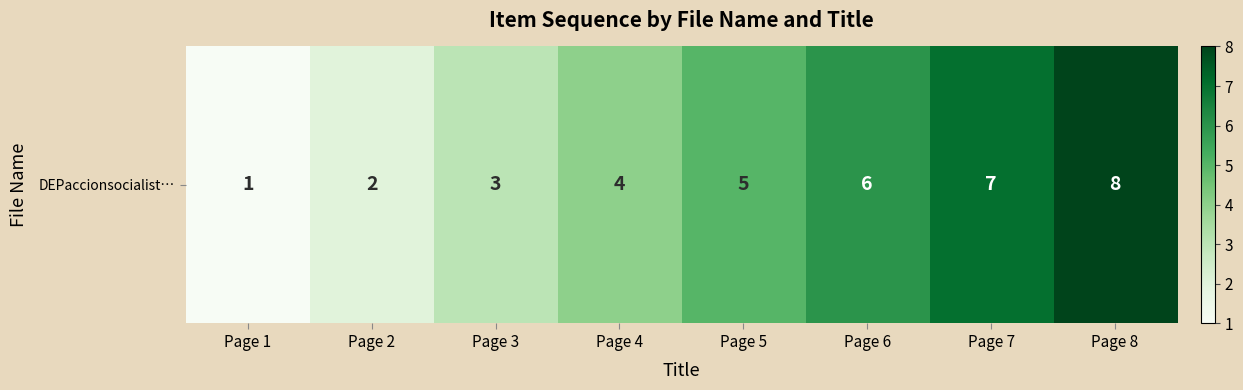

What is the sum of all values?

36